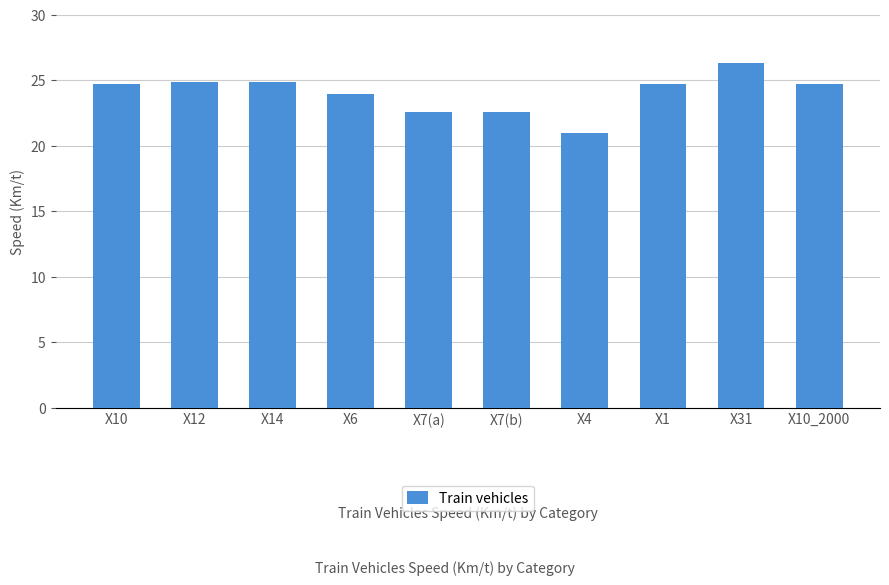

What is the average value?

24.0